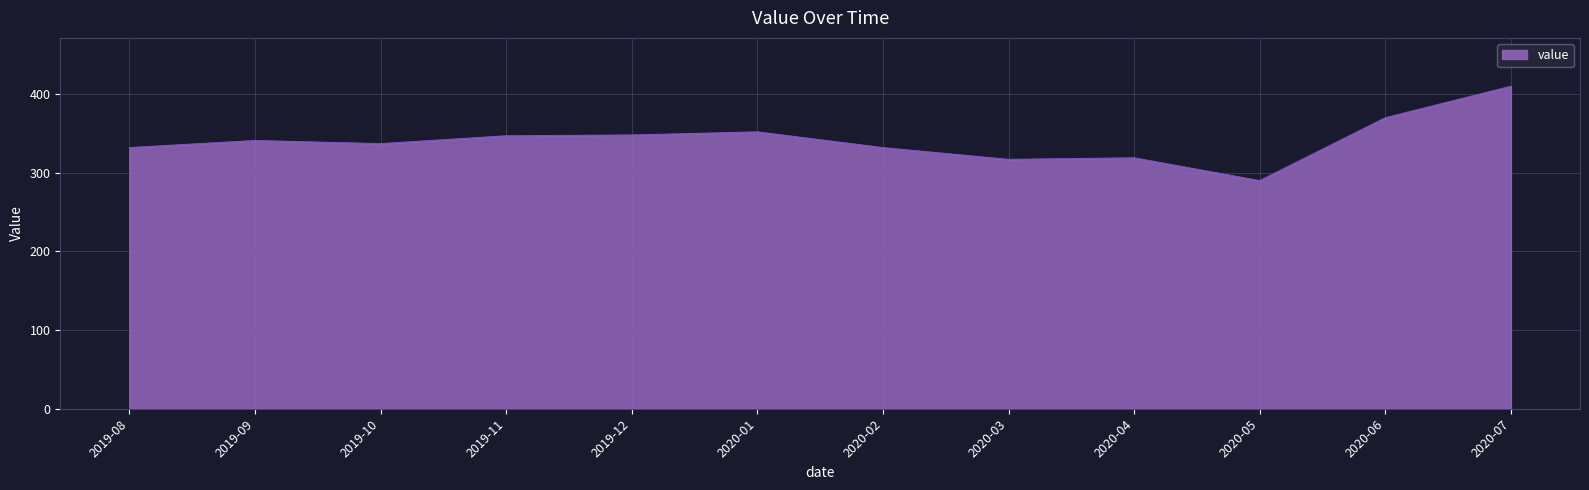

What value does the data have at 2019-11, to the nearest 5?

345